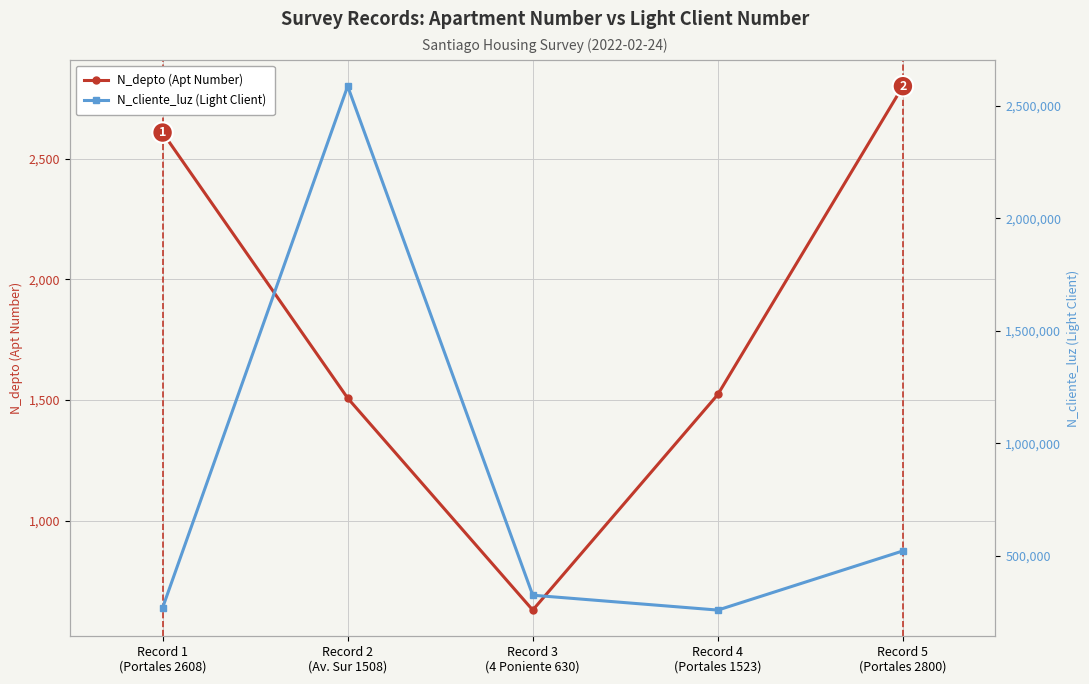

True or false: N_depto (Apt Number) and N_cliente_luz (Light Client) intersect in this chart.

False